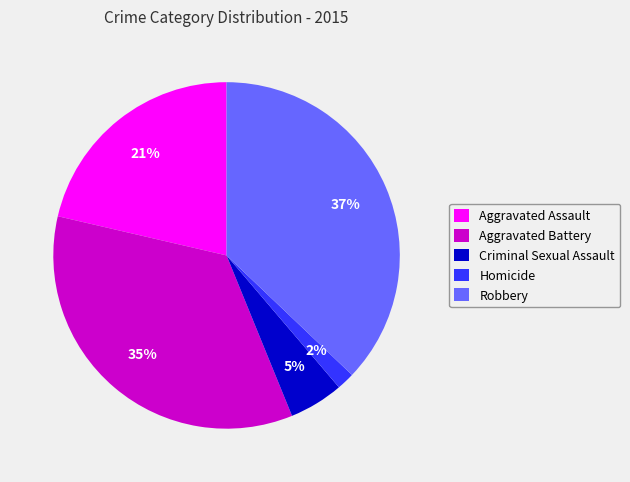

Which category has the biggest portion of the pie?

Robbery